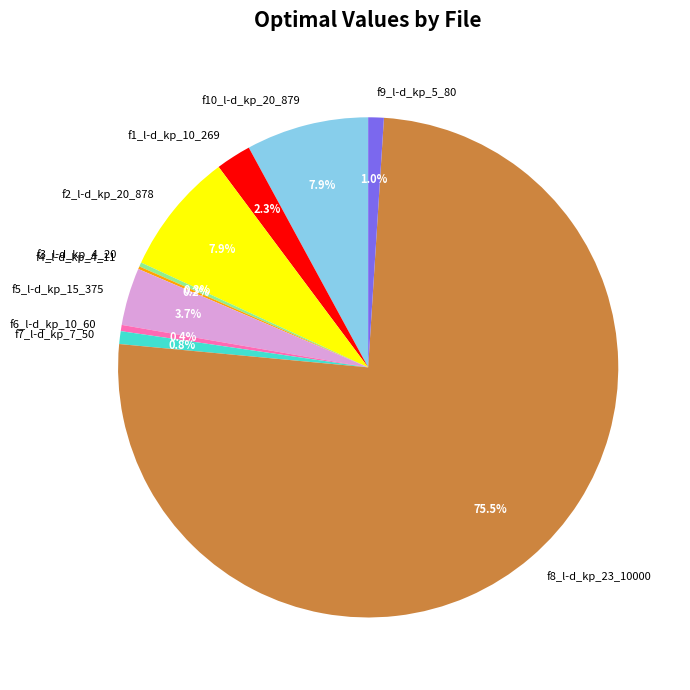

Which category has the biggest portion of the pie?

f8_l-d_kp_23_10000